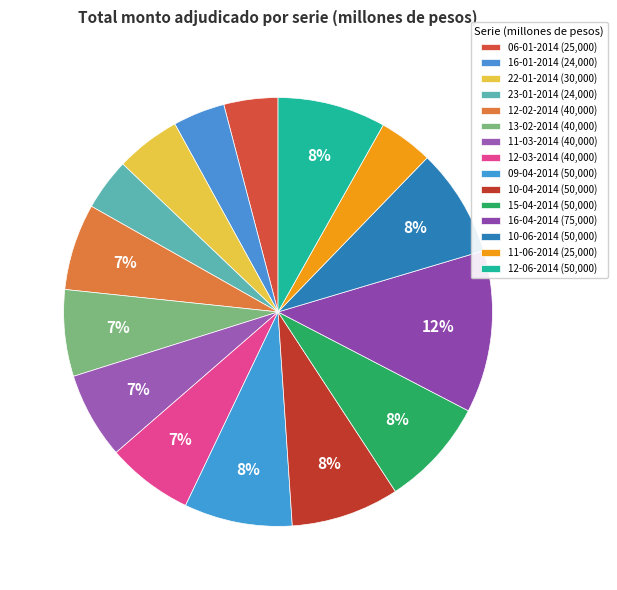

What percentage do 10-06-2014 and 23-01-2014 together represent?

12.1%